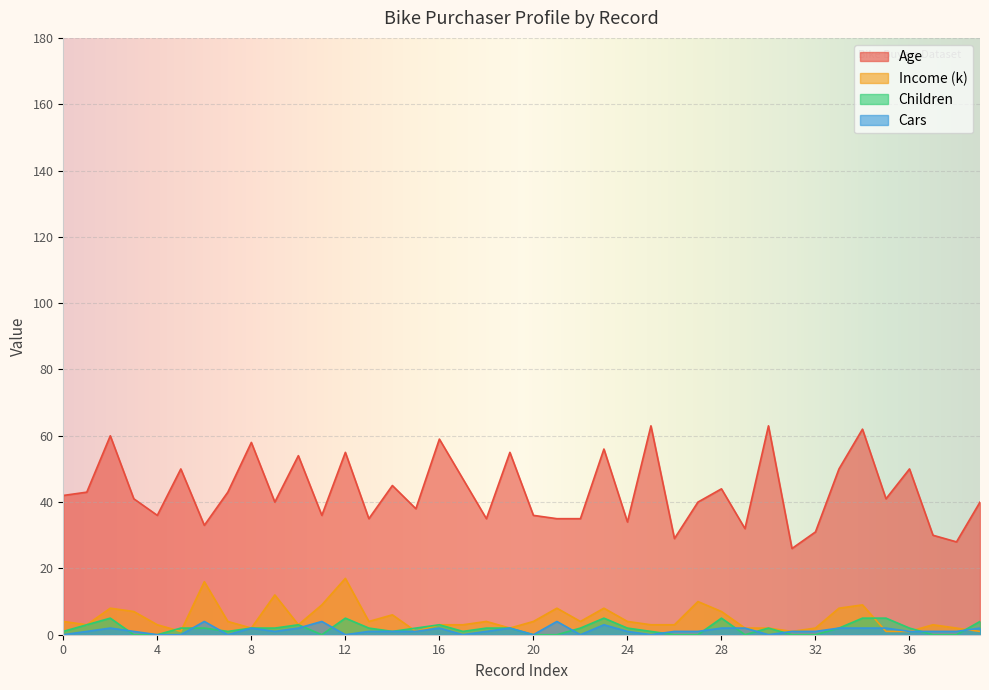

What is the difference between the maximum and second lowest values in the Children series?

5